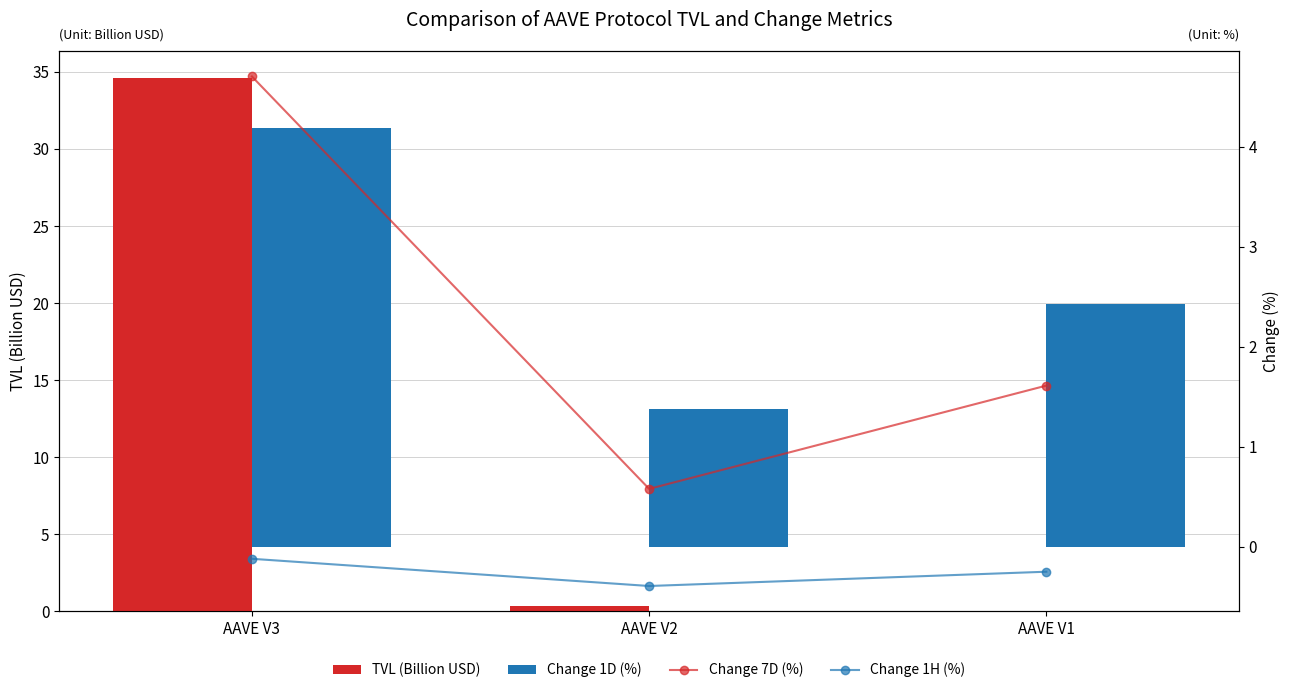

What is the value of the Change 7D (%) bar at the 1st from the left?

4.7